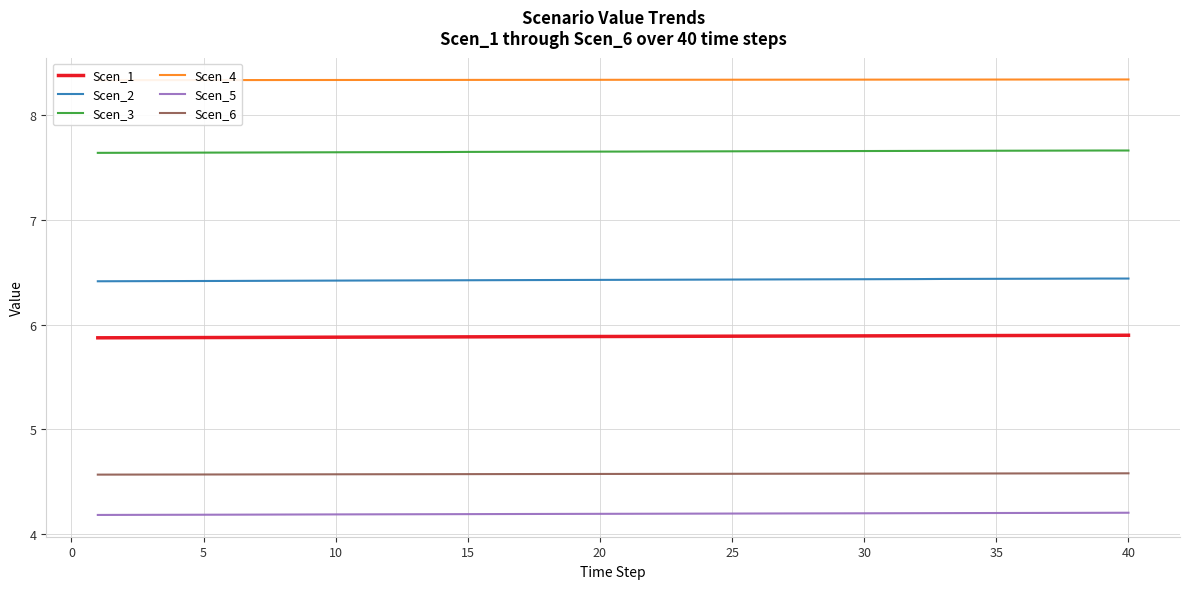

True or false: Scen_6 and Scen_1 cross at least once.

False